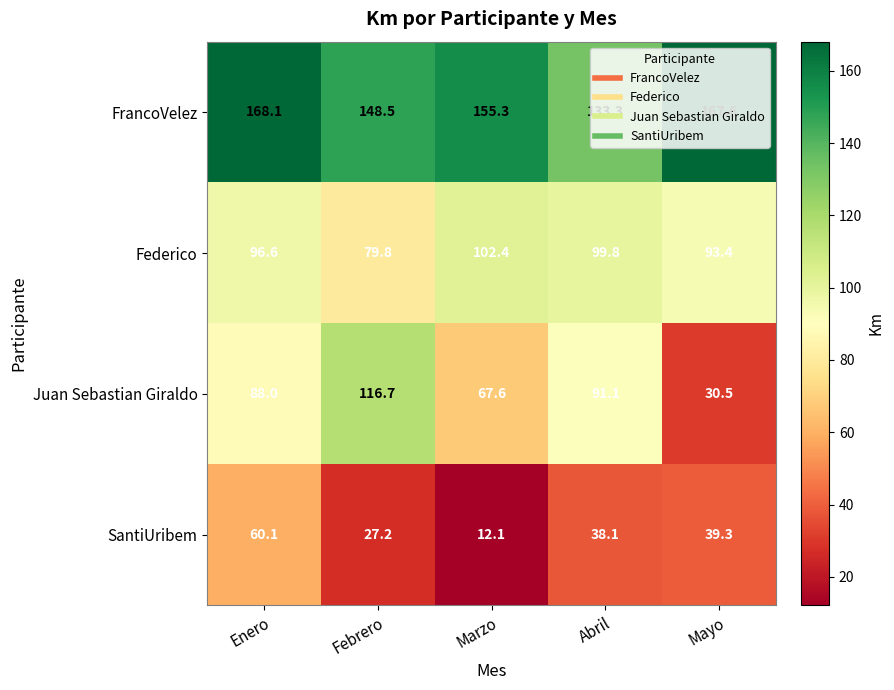

Is it true that Federico equals 102.4 at Marzo?

True